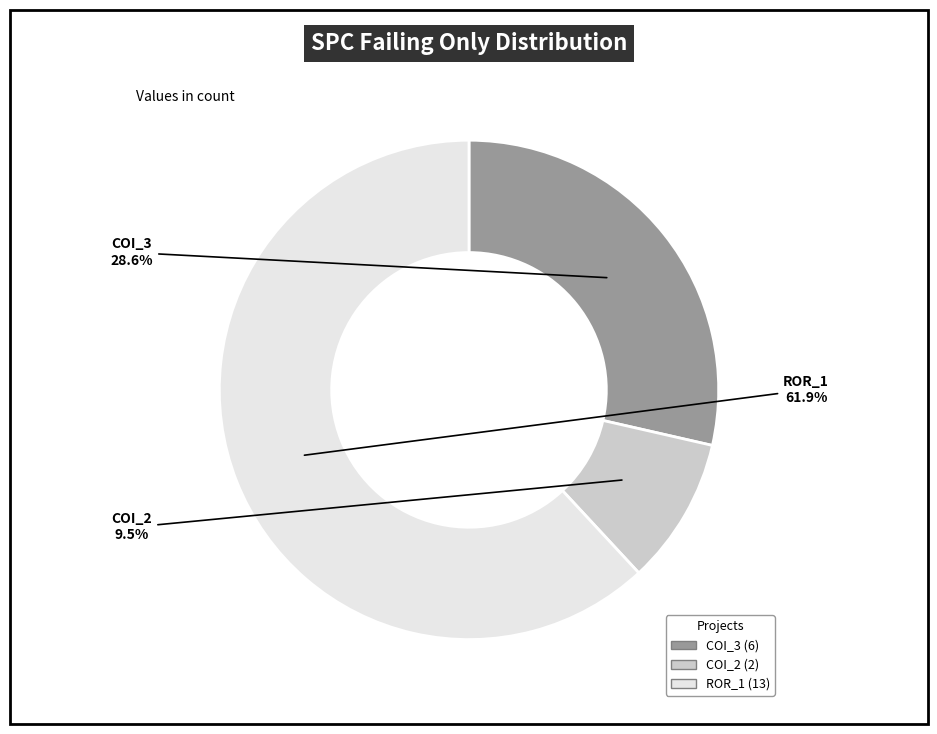

Is there any slice that represents more than half of the pie?

Yes